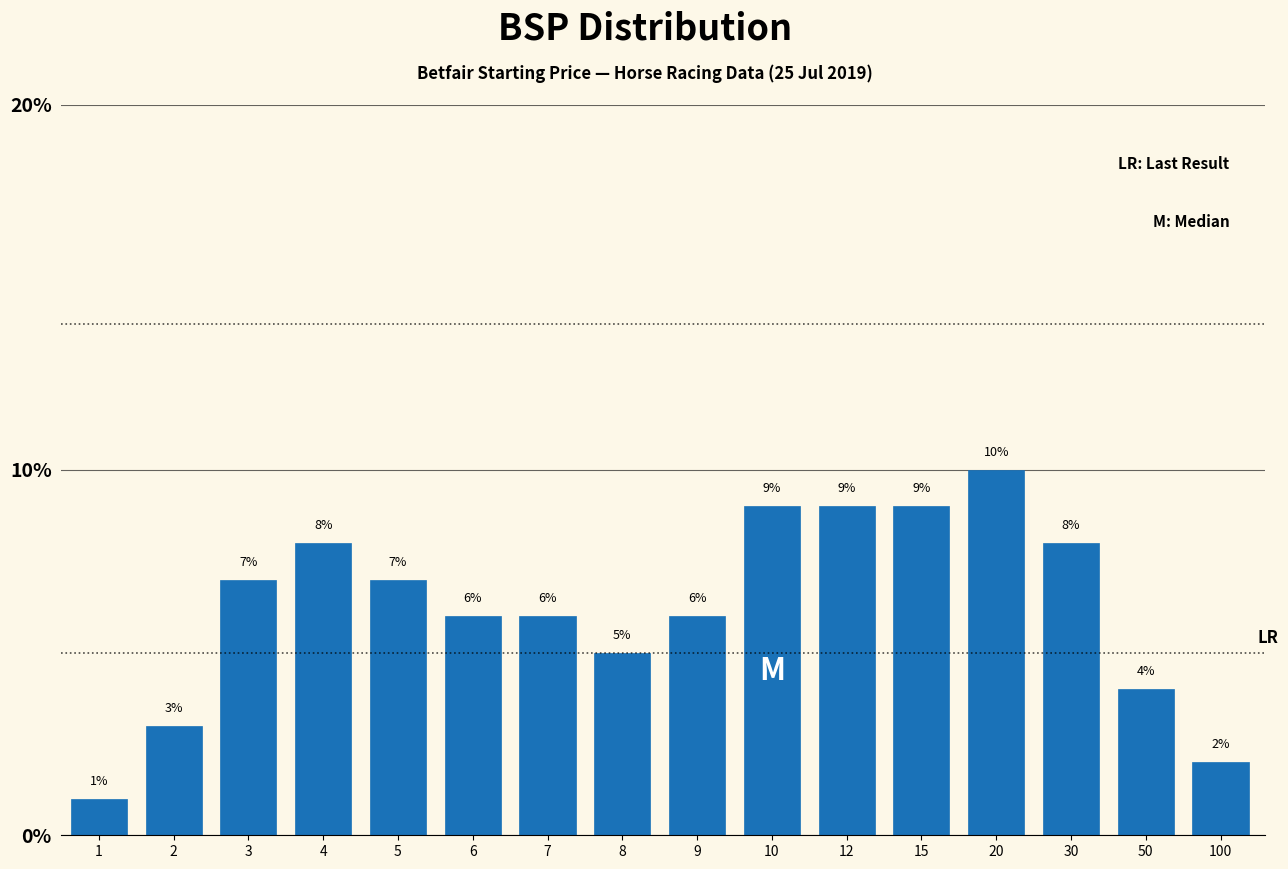

Reading right to left, what are all the values shown in this chart?

2.0	4.0	8.0	10.0	9.0	9.0	9.0	6.0	5.0	6.0	6.0	7.0	8.0	7.0	3.0	1.0